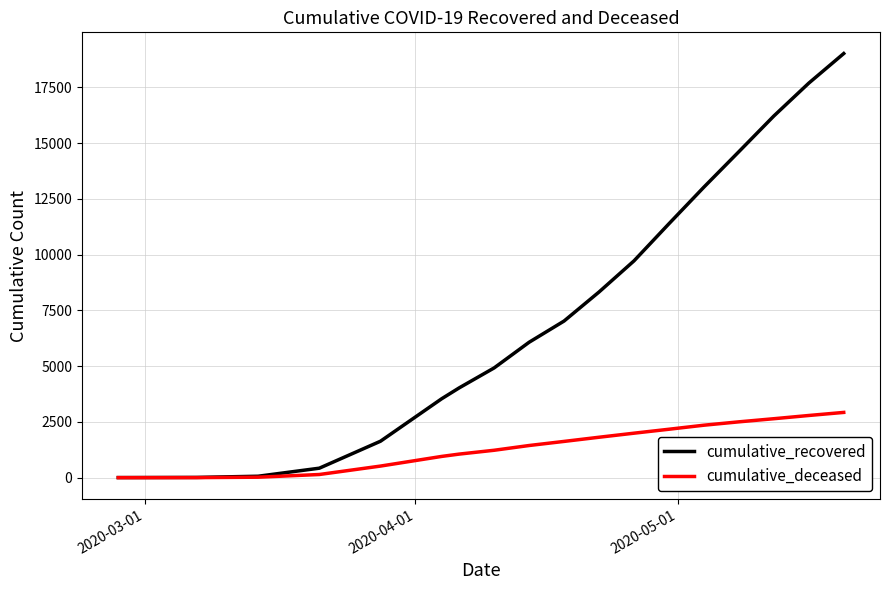

What is the greatest value displayed?

19023